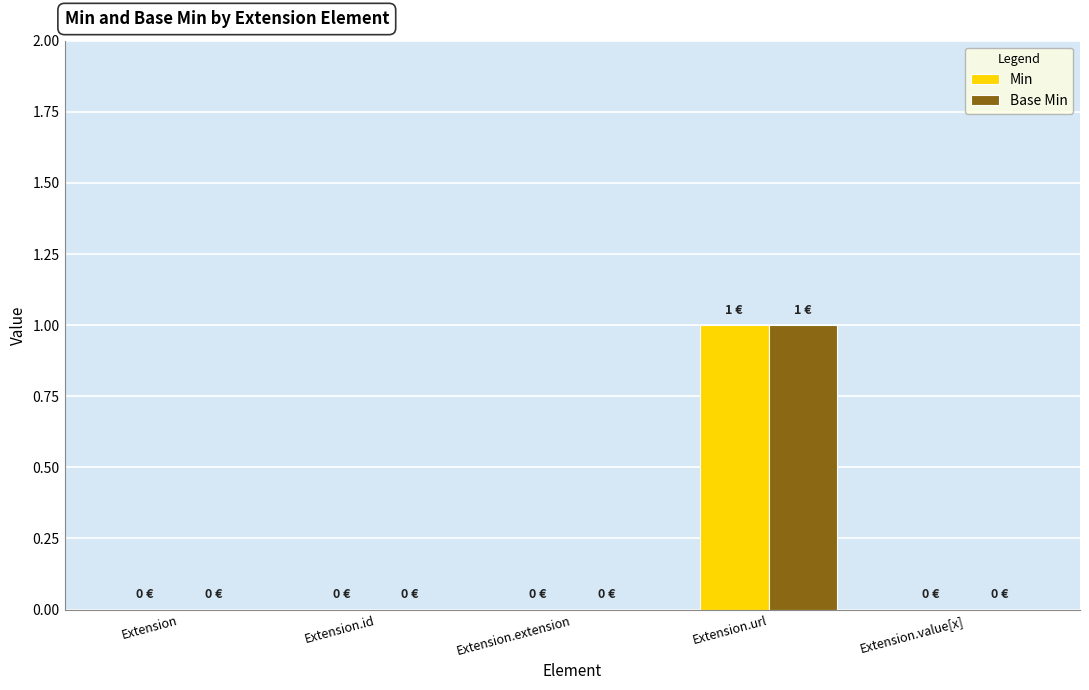

True or false: Base Min has a value of 1 at Extension.

False